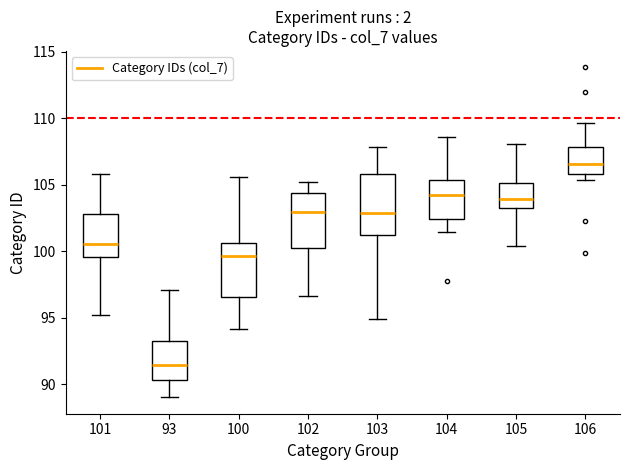

Reading left to right, read every box against the y-axis: the position of its median line, the range the box covers, and the ends of its whiskers. The values are not printed on the chart, so give them approximately, as read against the axis.

101: median 100.5, box 99.5 to 103.0, whiskers 95.0 to 106.0
93: median 91.5, box 90.5 to 93.0, whiskers 89.0 to 97.0
100: median 99.5, box 96.5 to 100.5, whiskers 94.0 to 105.5
102: median 103.0, box 100.5 to 104.5, whiskers 96.5 to 105.0
103: median 103.0, box 101.5 to 106.0, whiskers 95.0 to 108.0
104: median 104.5, box 102.5 to 105.5, whiskers 101.5 to 108.5
105: median 104.0, box 103.0 to 105.0, whiskers 100.5 to 108.0
106: median 106.5, box 106.0 to 108.0, whiskers 105.5 to 109.5